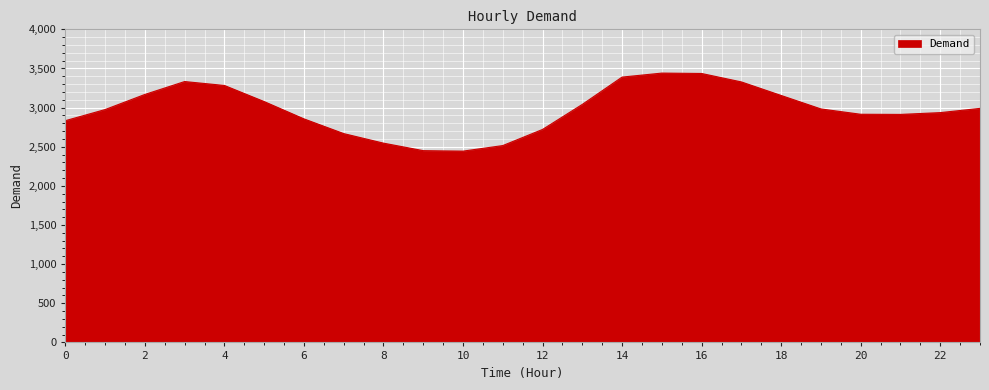

What is the difference between the maximum and minimum values?

997